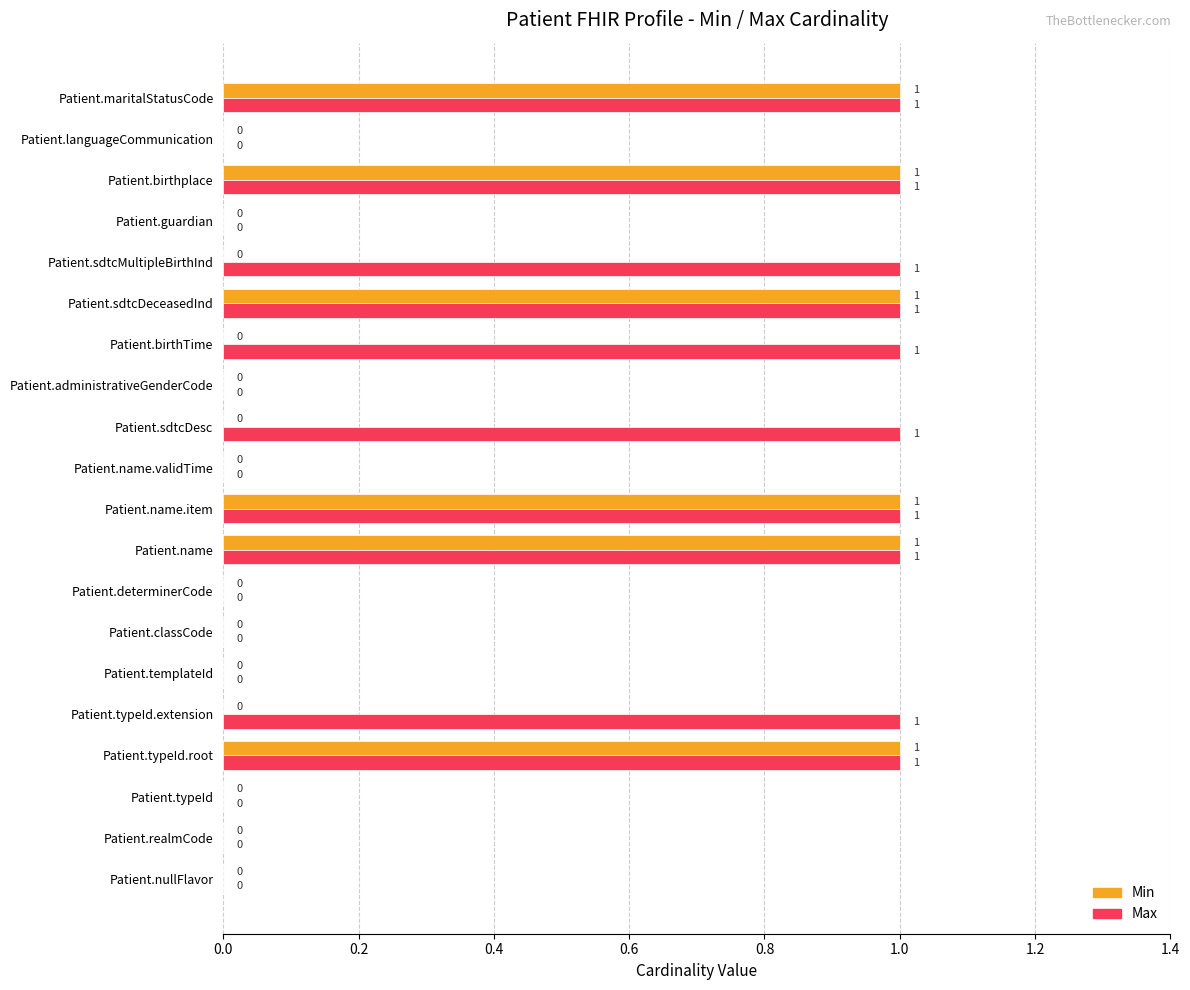

What is the sum of all Min values?

6